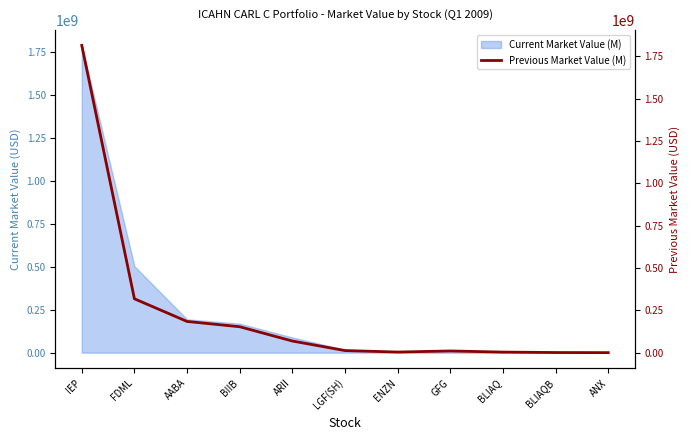

Which has a higher value, FDML or LGF(SH)?

FDML